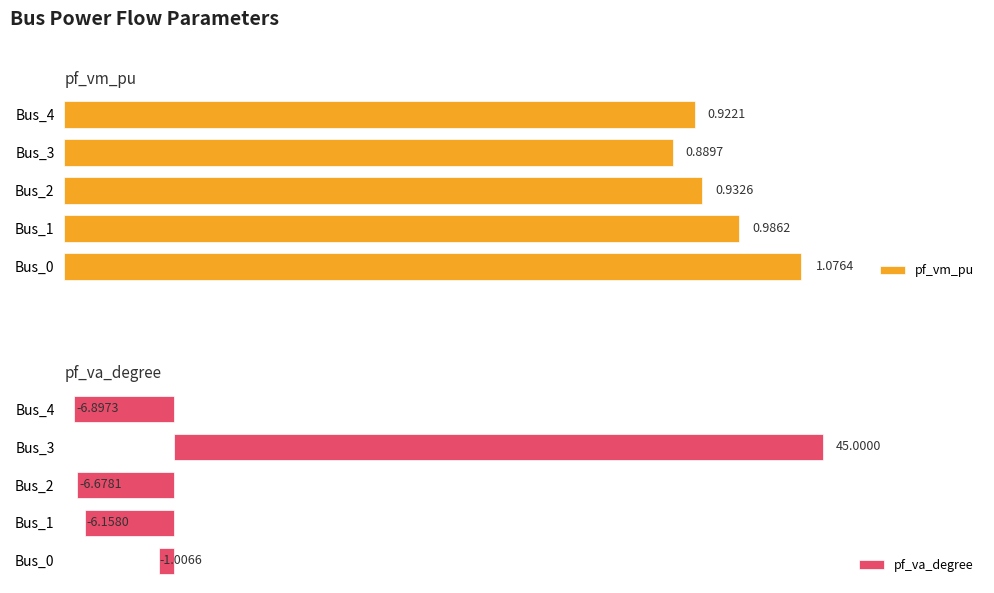

Reading left to right, list all the values displayed in this chart.

pf_vm_pu: 1.1	1.0	0.9	0.9	0.9
pf_va_degree: -1.0	-6.2	-6.7	45.0	-6.9